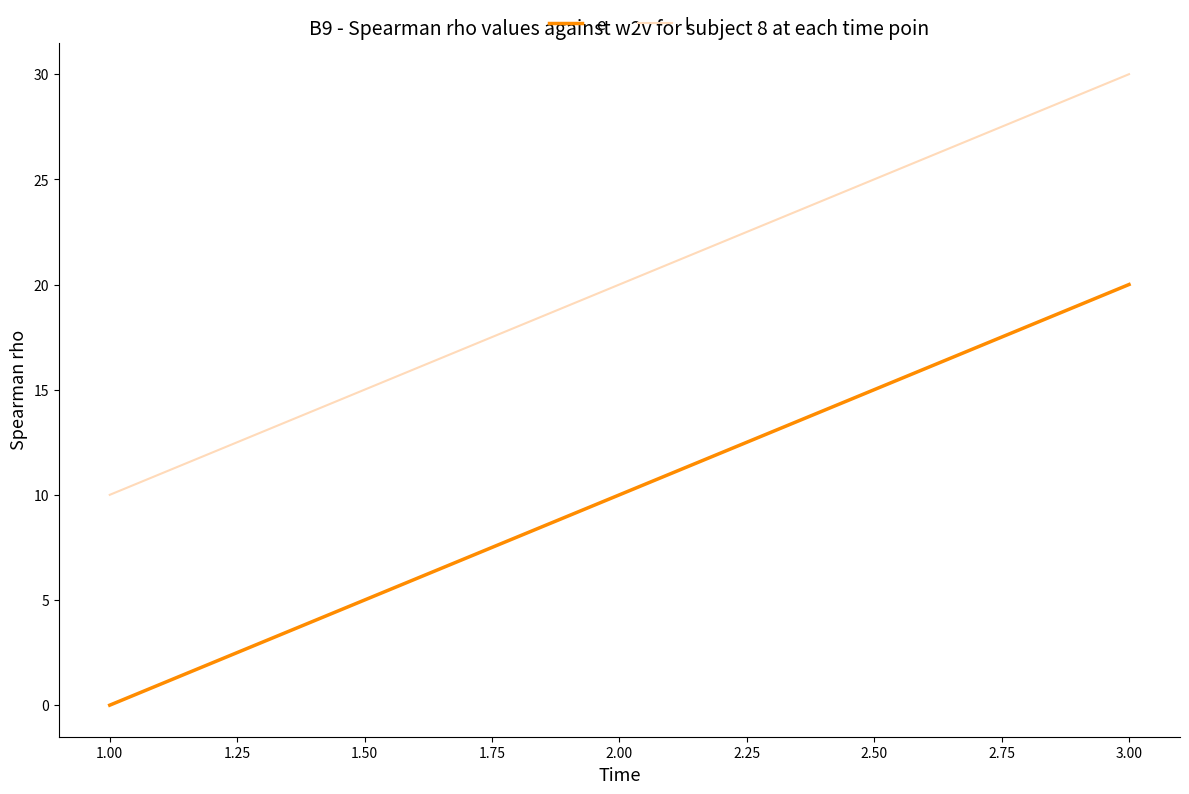

Which series has the largest total across all categories?

l